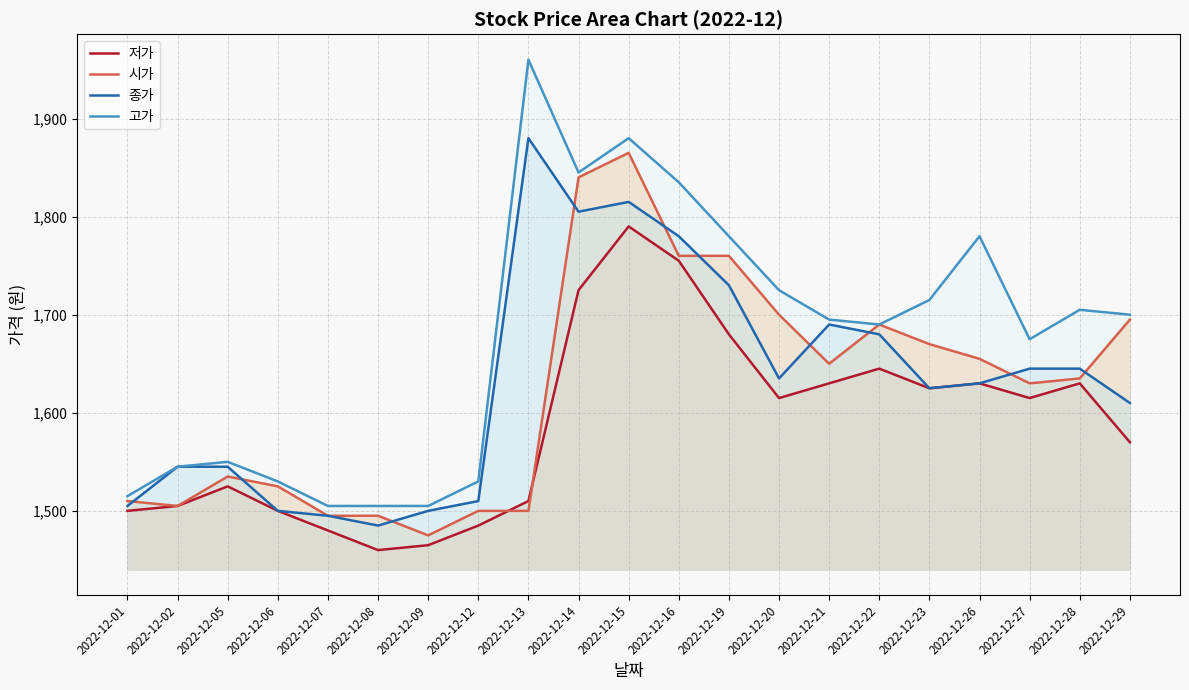

Which series has the largest total across all categories?

고가